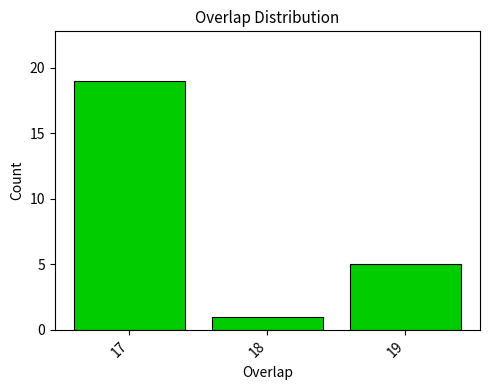

Which range on the x-axis has the tallest bar?

16.5 to 17.5